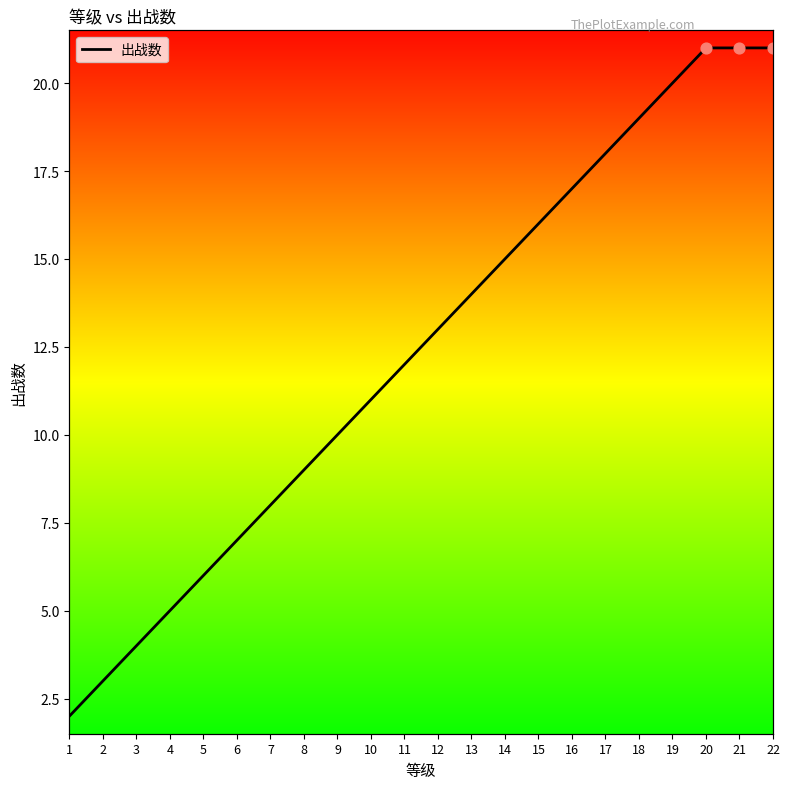

Which has a higher value, 5 or 1?

5